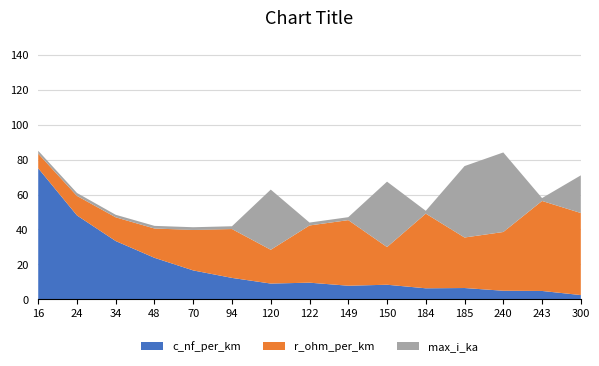

Which category has the highest value in the c_nf_per_km series?

16